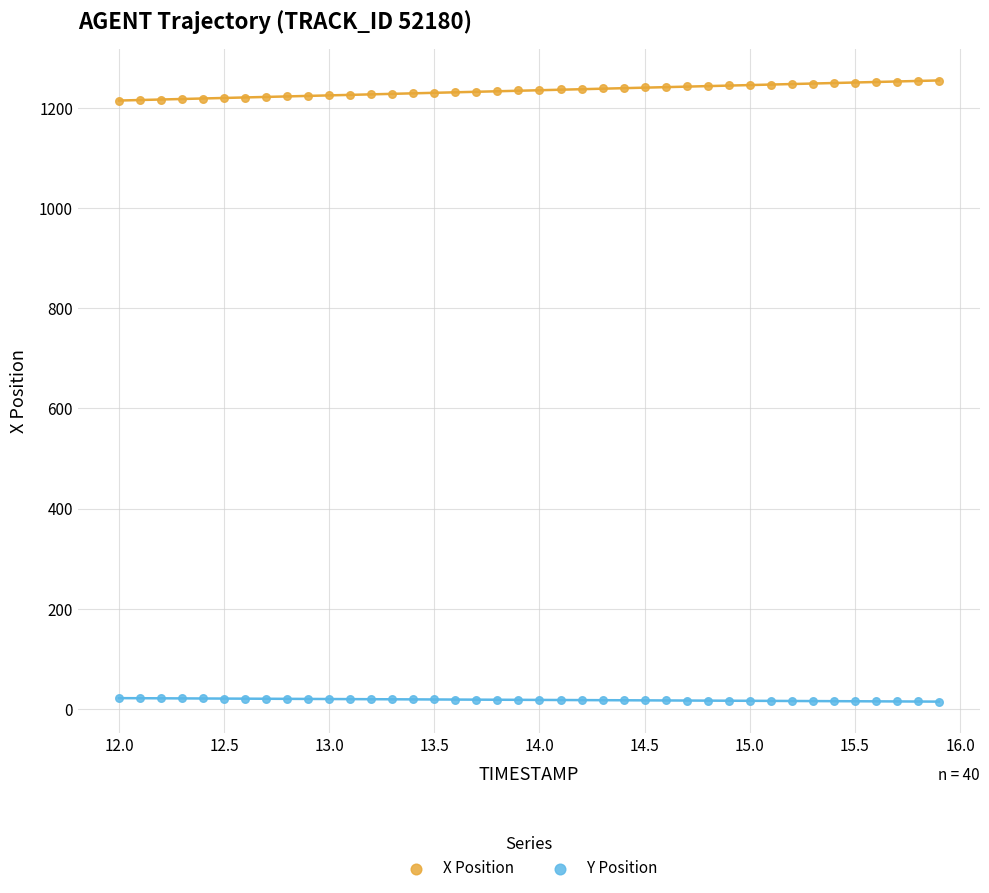

Which series contains the lowest Y value?

Y Position